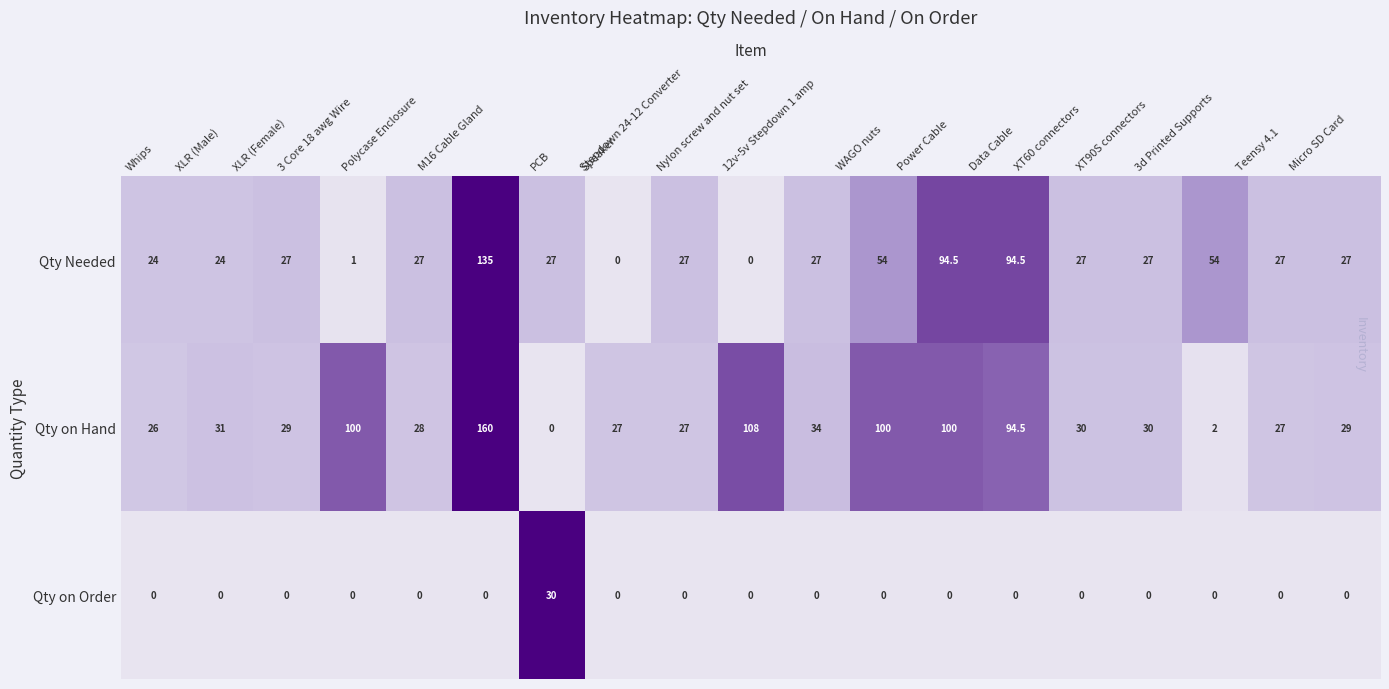

What is the spread (max minus min) of values at 12v-5v Stepdown 1 amp?

34.0